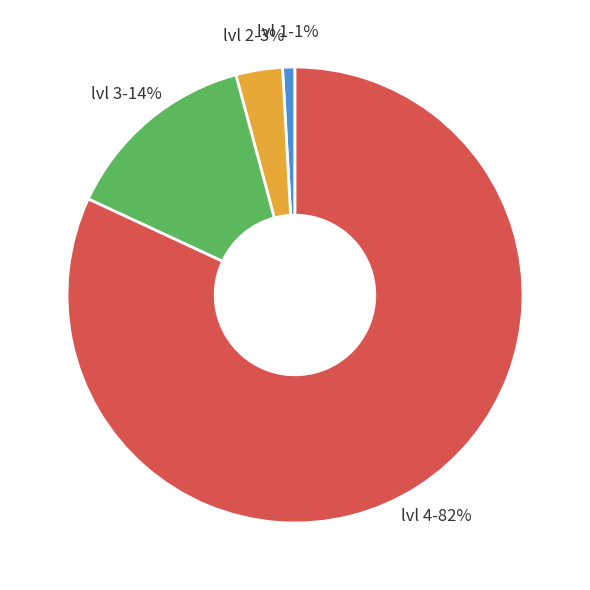

Which has a higher value, lvl 4 or lvl 3?

lvl 4